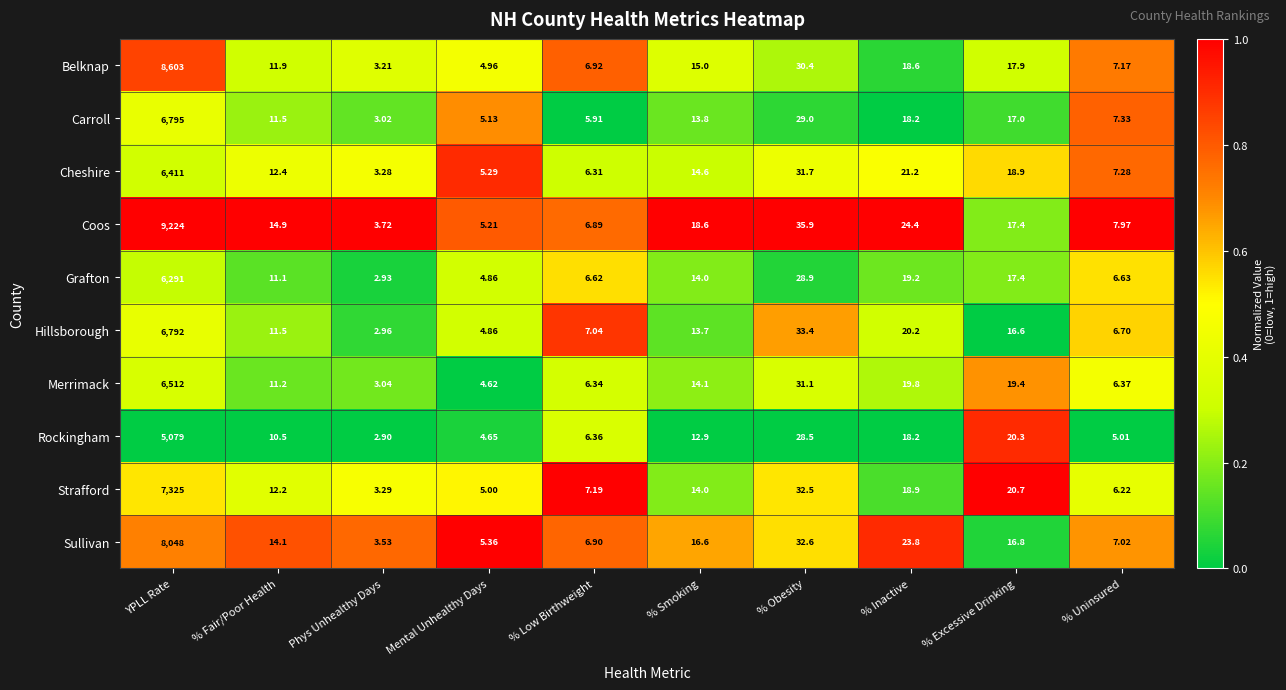

Count the number of categories in the chart.

10